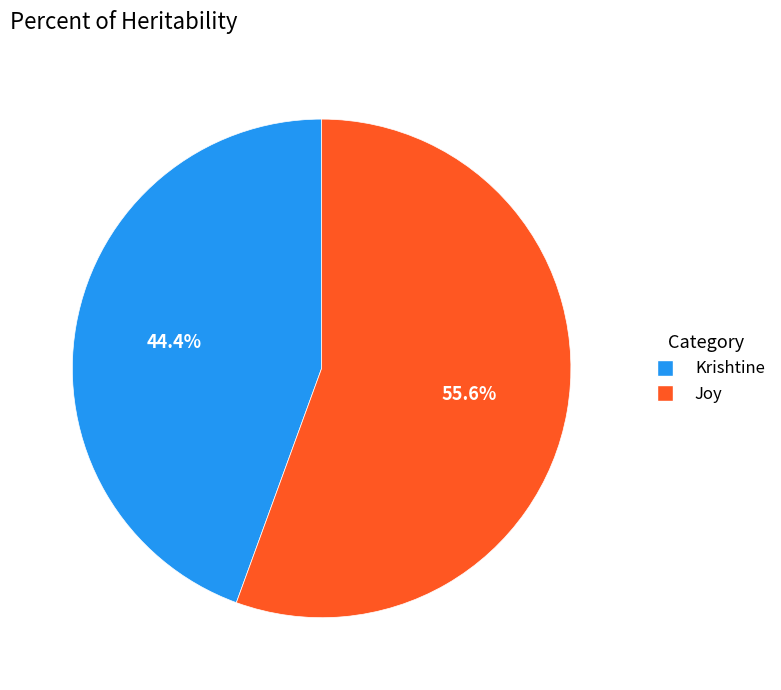

Is it true that Krishtine is 51% of the pie?

False